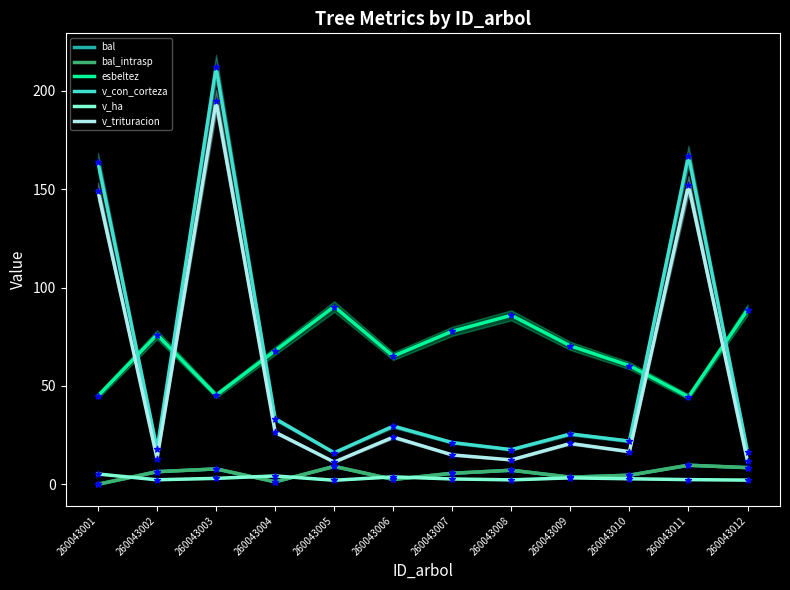

Which series contains the lowest Y value?

bal